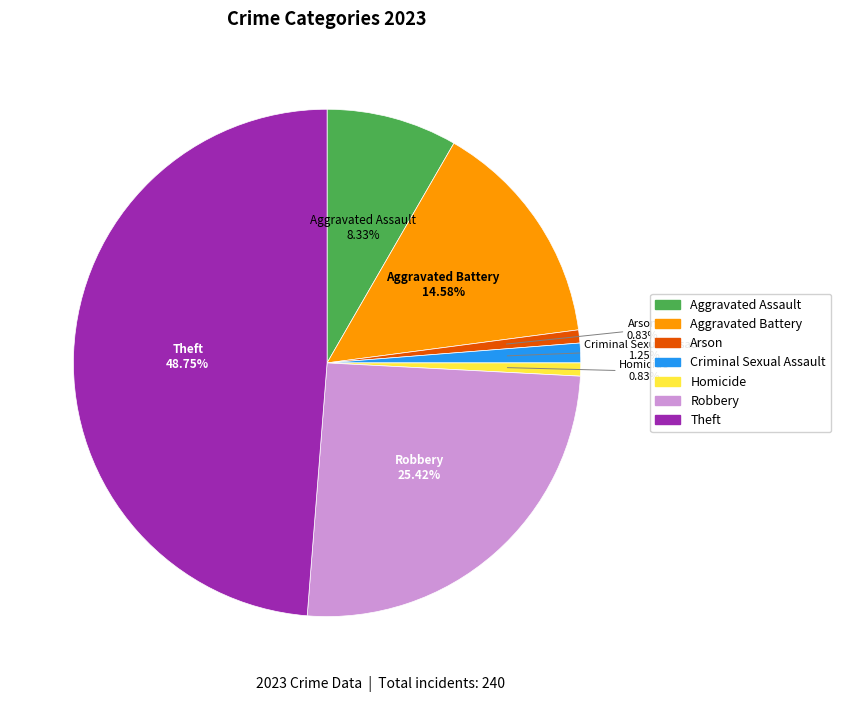

Does Homicide represent more than half of the total?

No